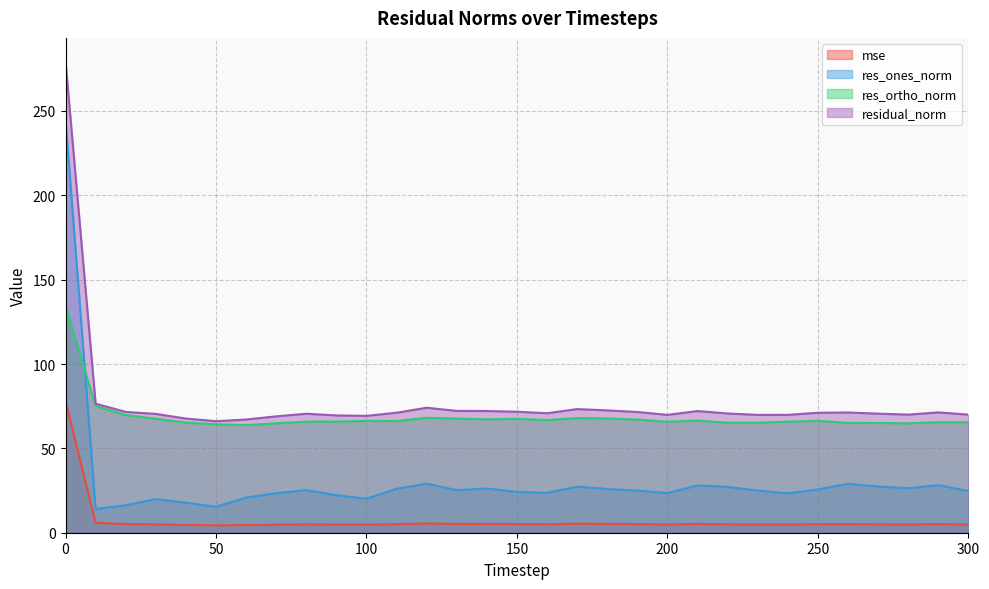

What is the average value of the res_ortho_norm series?

68.7